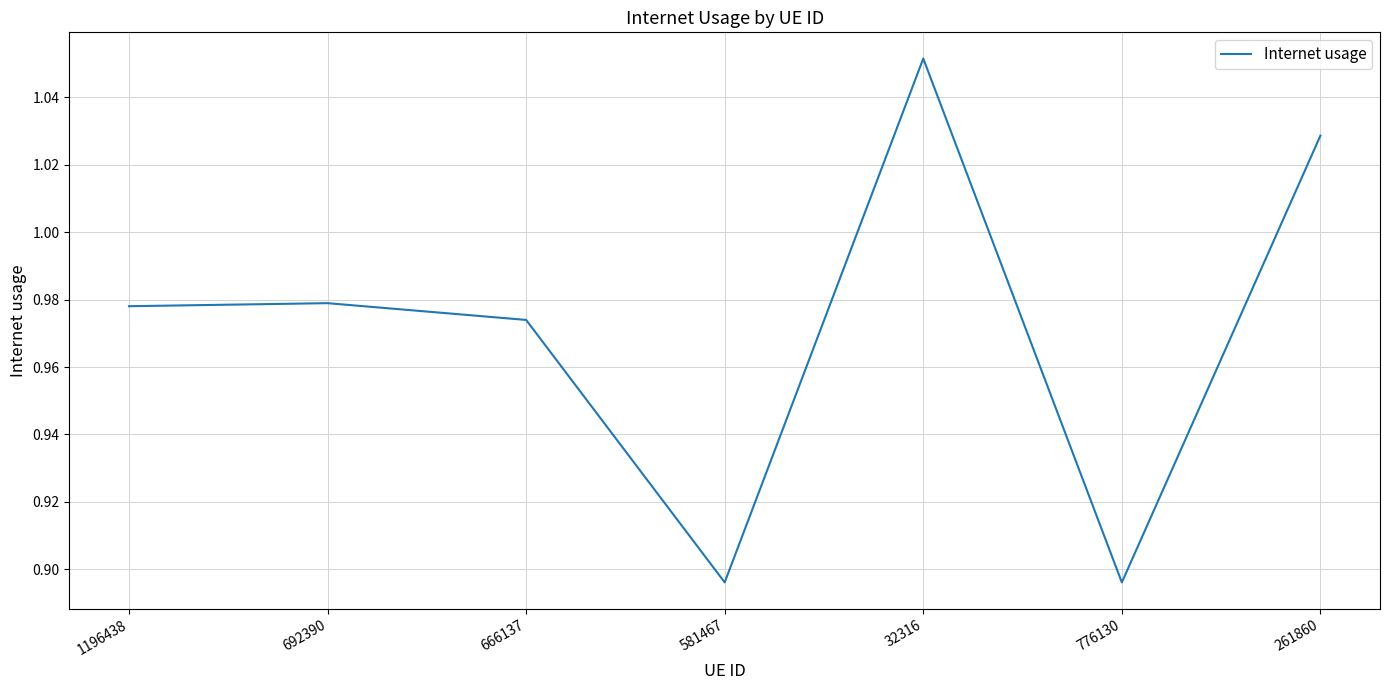

What is the difference between the maximum and second lowest values?

0.2